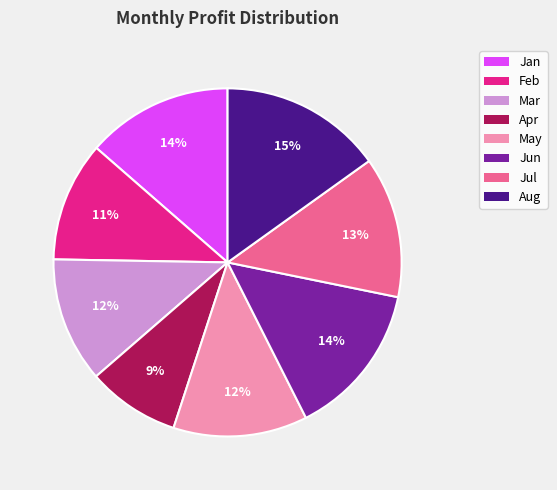

The Mar slice represents 21% of the pie. True or false?

False